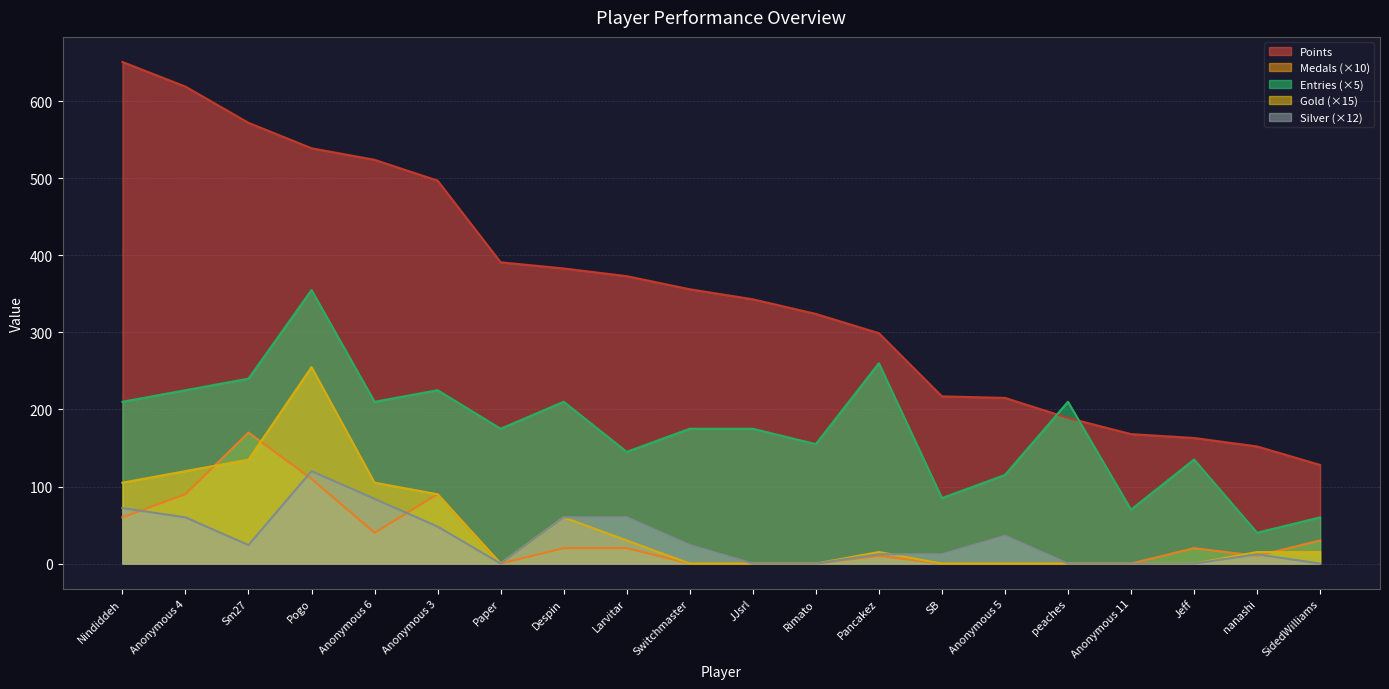

Where is the first local minimum for Medals?

Anonymous 6